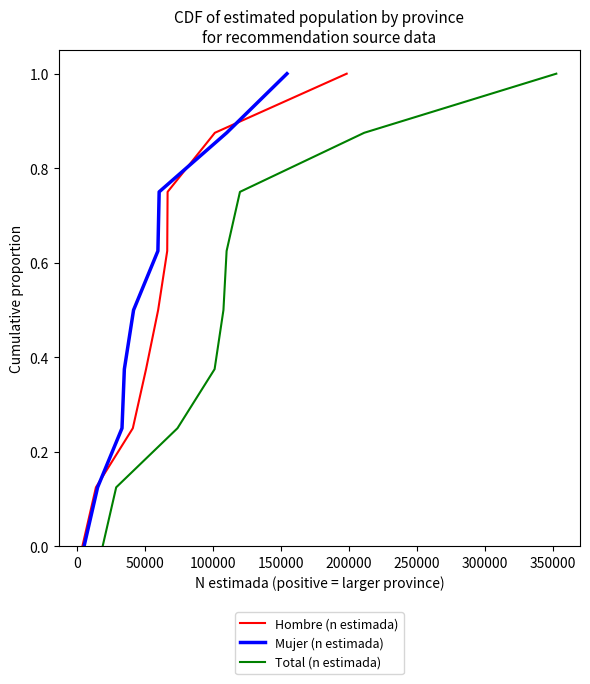

How many lines are shown in the chart?

3